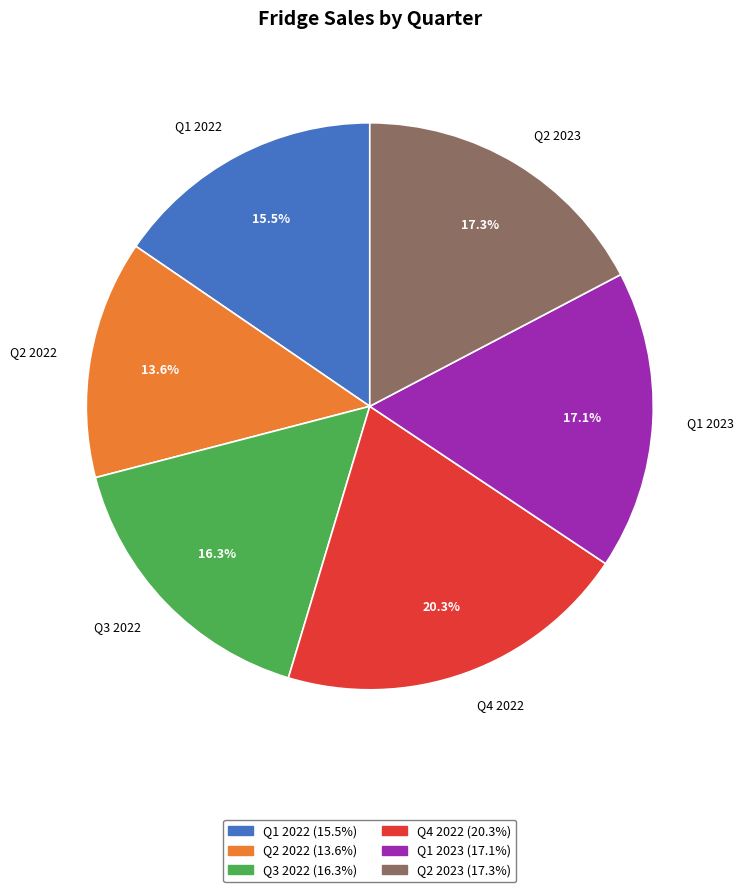

How many segments does this pie chart have?

6